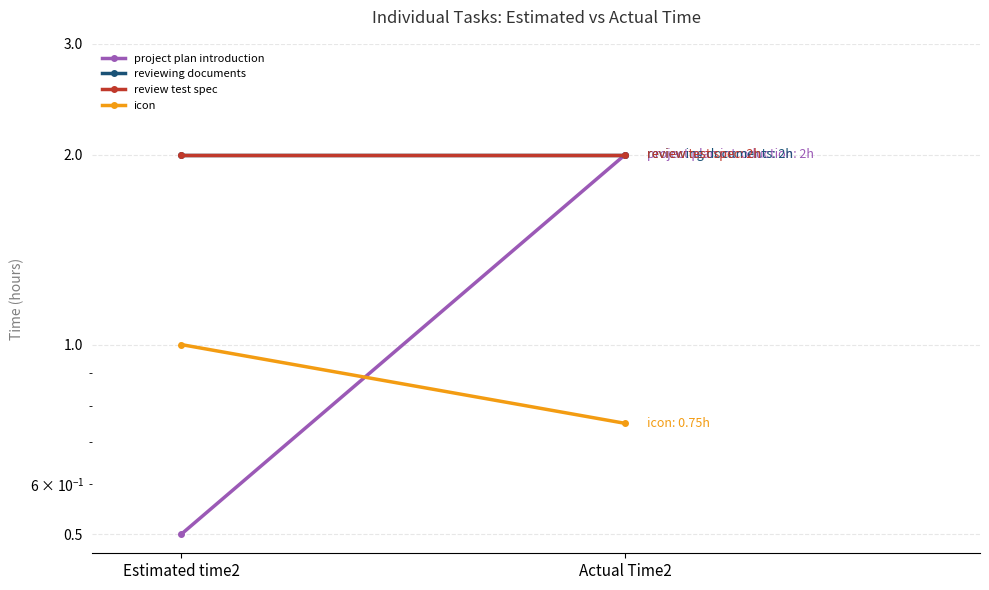

What is the total value across all series at Actual Time2?

6.8